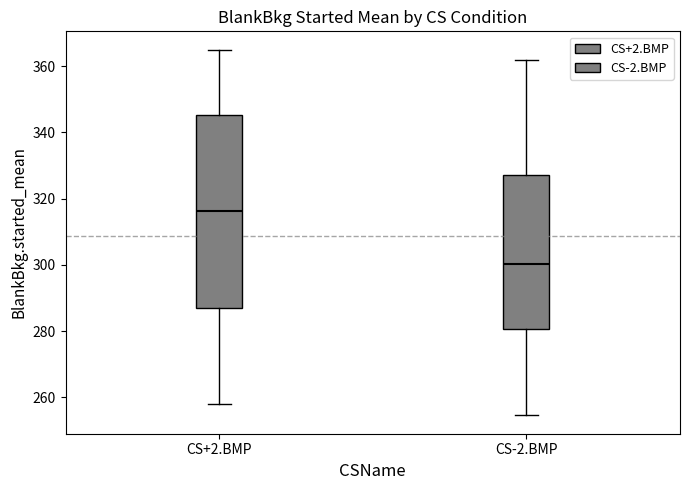

Reading left to right, read every box against the y-axis: the position of its median line, the range the box covers, and the ends of its whiskers. The values are not printed on the chart, so give them approximately, as read against the axis.

CS+2.BMP: median 316, box 286 to 346, whiskers 258 to 364
CS-2.BMP: median 300, box 280 to 328, whiskers 254 to 362